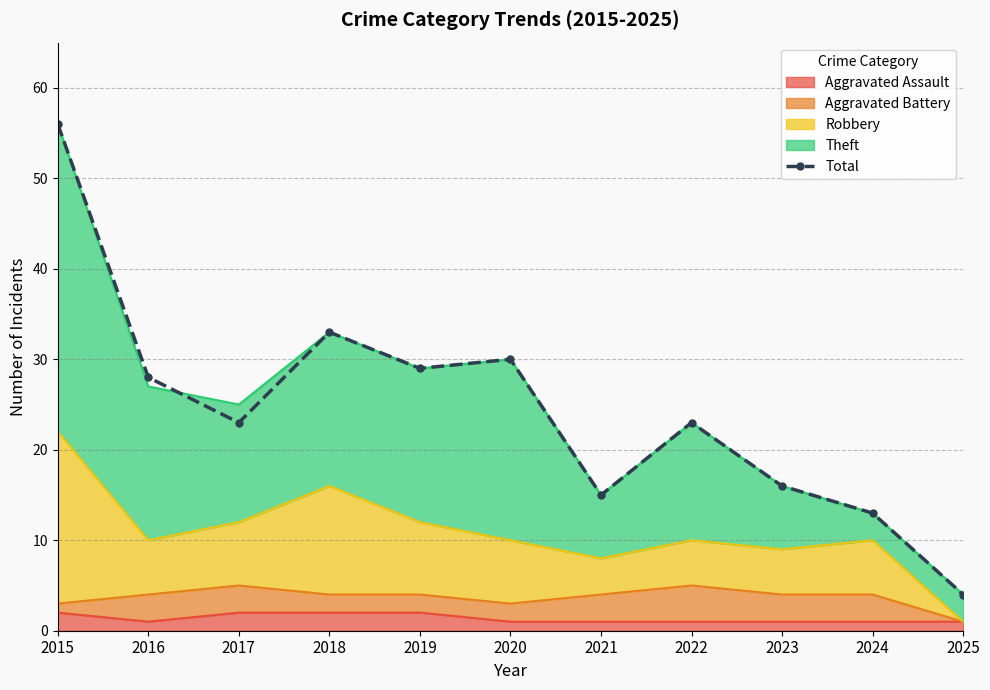

What is the minimum value shown in the chart?

4